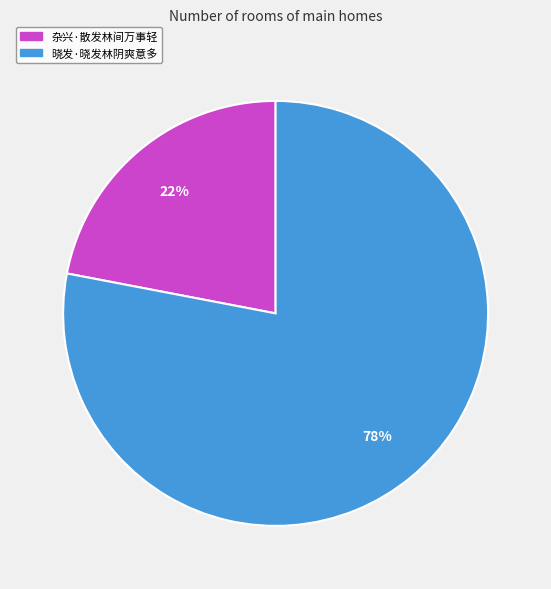

Is the sum of 晓发·晓发林阴爽意多 and 杂兴·散发林间万事轻 greater than half?

Yes